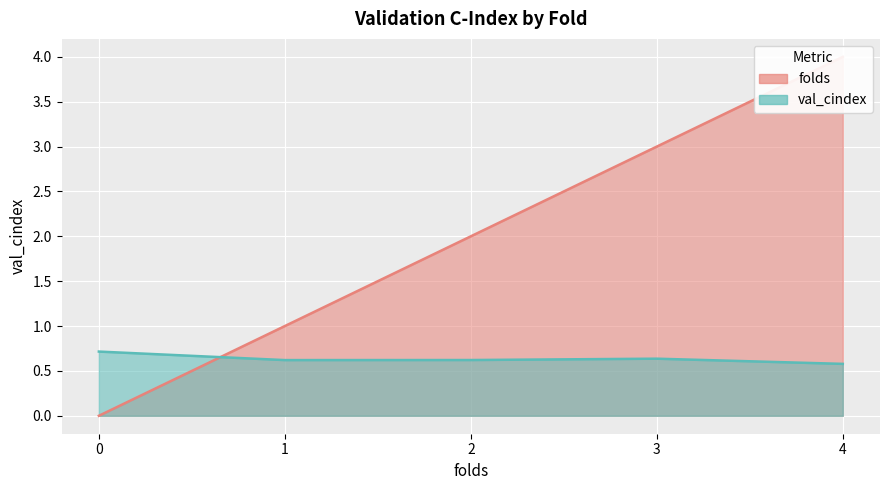

Is the value of val_cindex at 0 greater than the value of folds at 3?

No